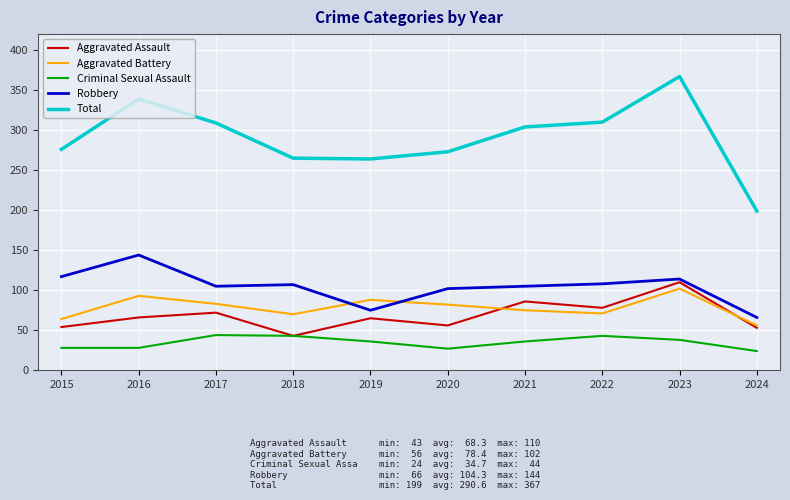

How many lines are shown in the chart?

5